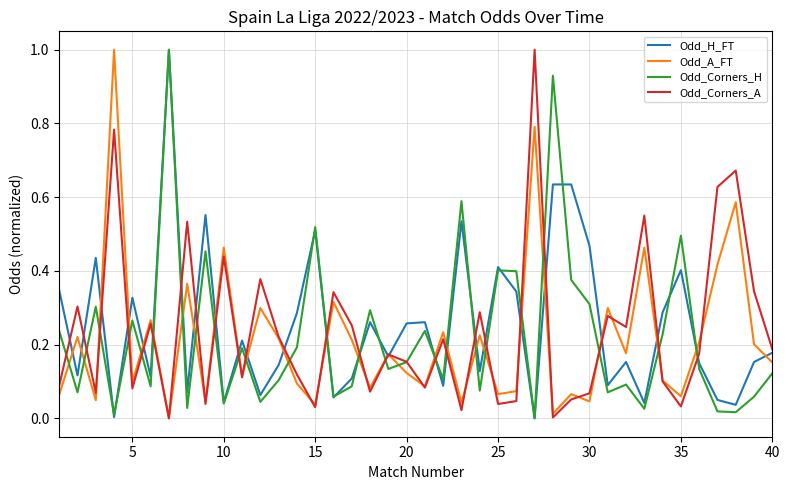

What is the maximum value for Odd_Corners_H?

1.0